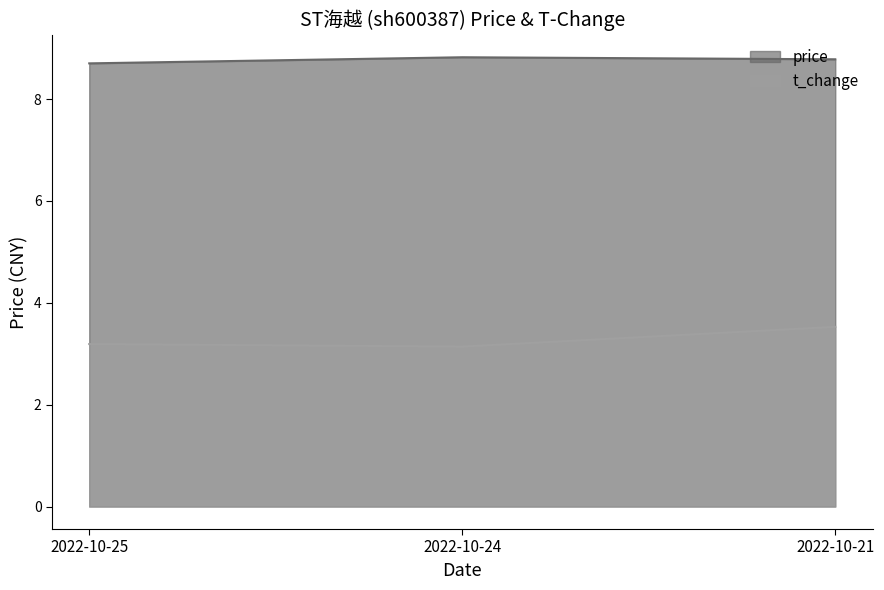

Which series has the largest range (max minus min)?

t_change